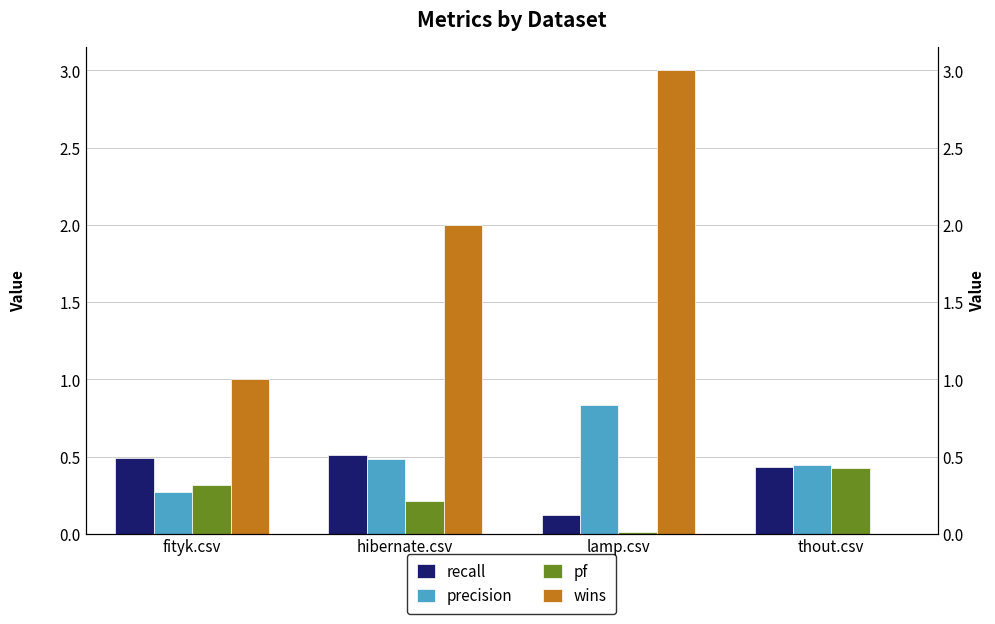

The pf series shows 0.2 at hibernate.csv. True or false?

True